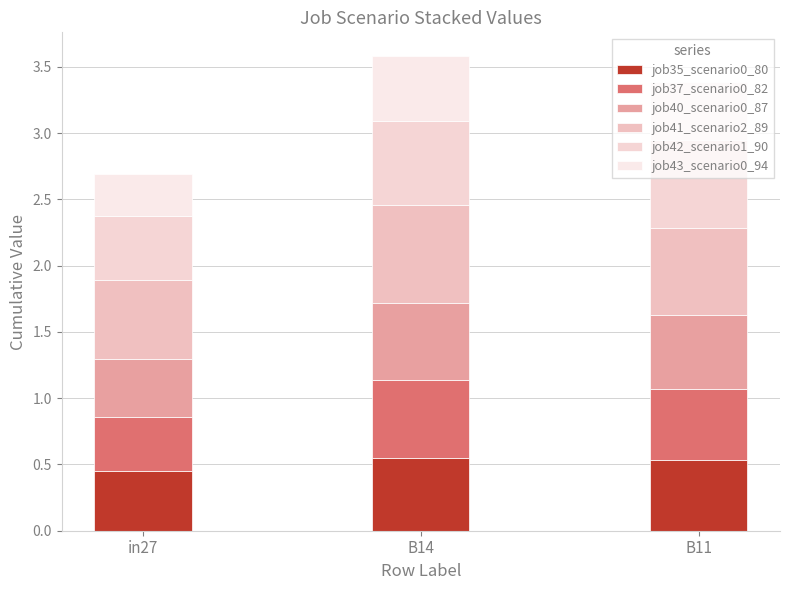

Does the chart contain stacked bars?

Yes